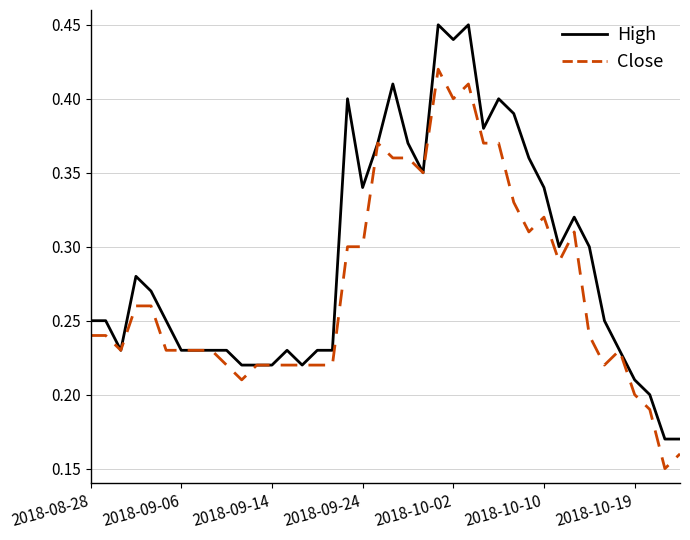

Which series has the largest range (max minus min)?

High